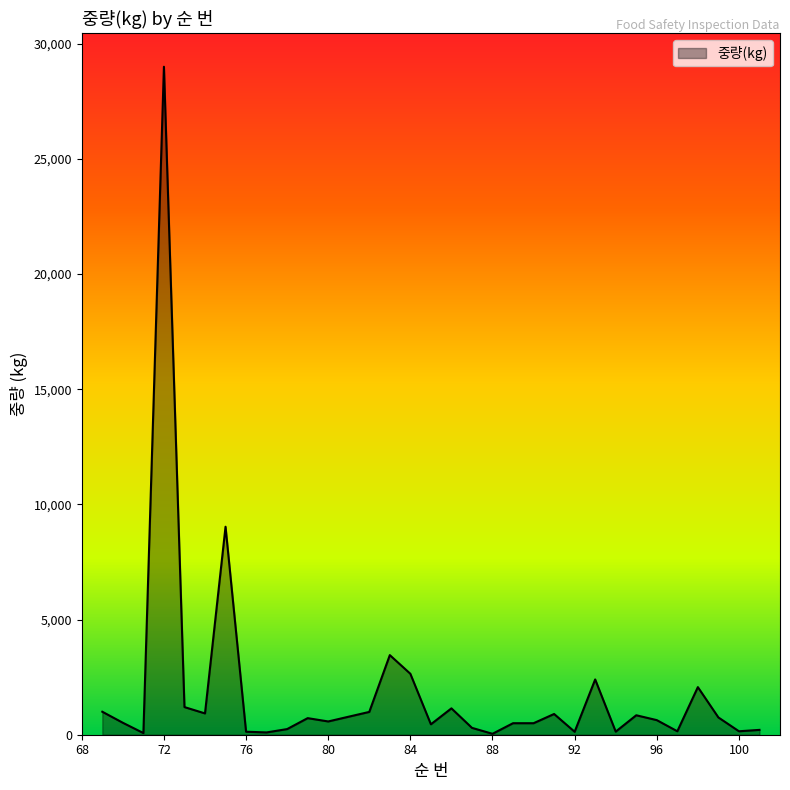

What is the difference between the maximum and minimum values?

28960.0